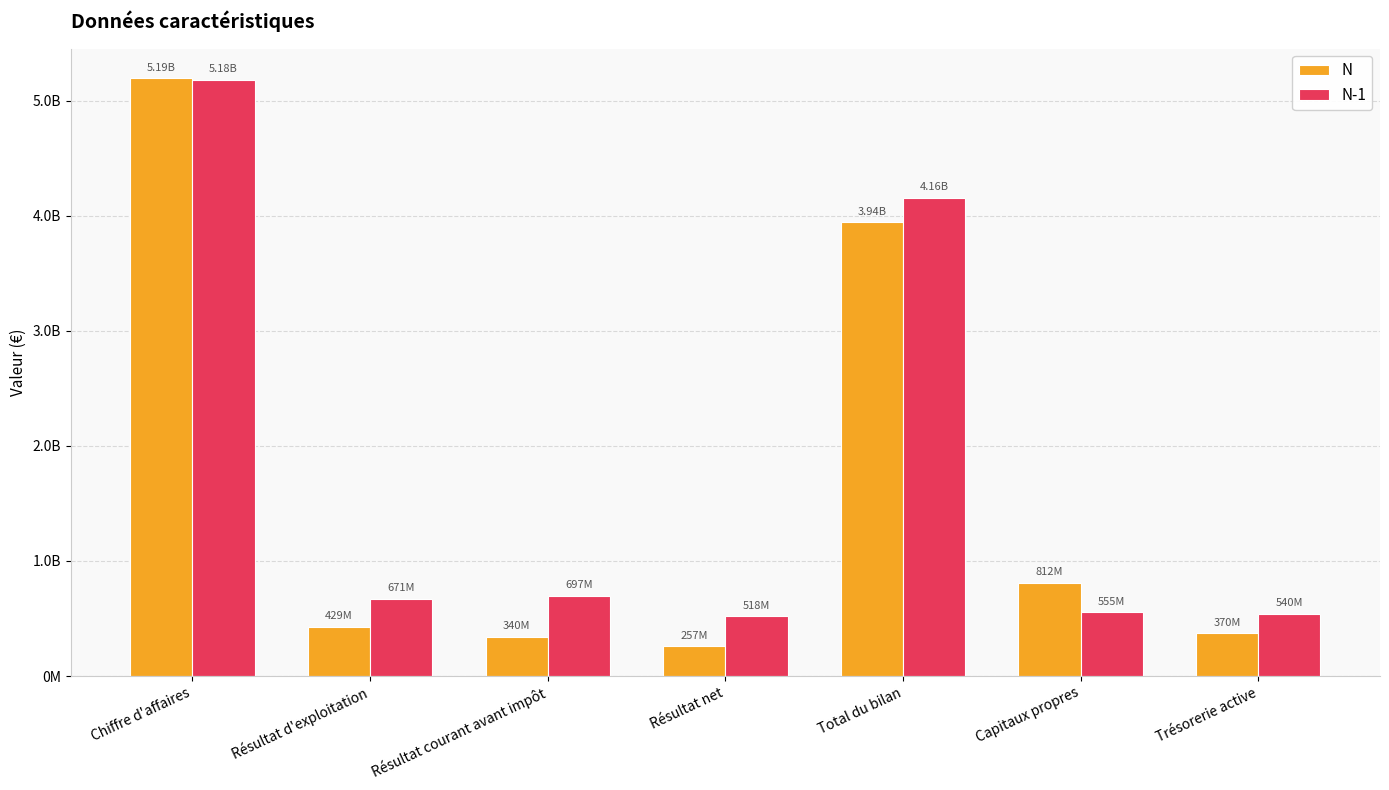

What is the difference between the maximum and minimum values in the N series?

4936312398.0